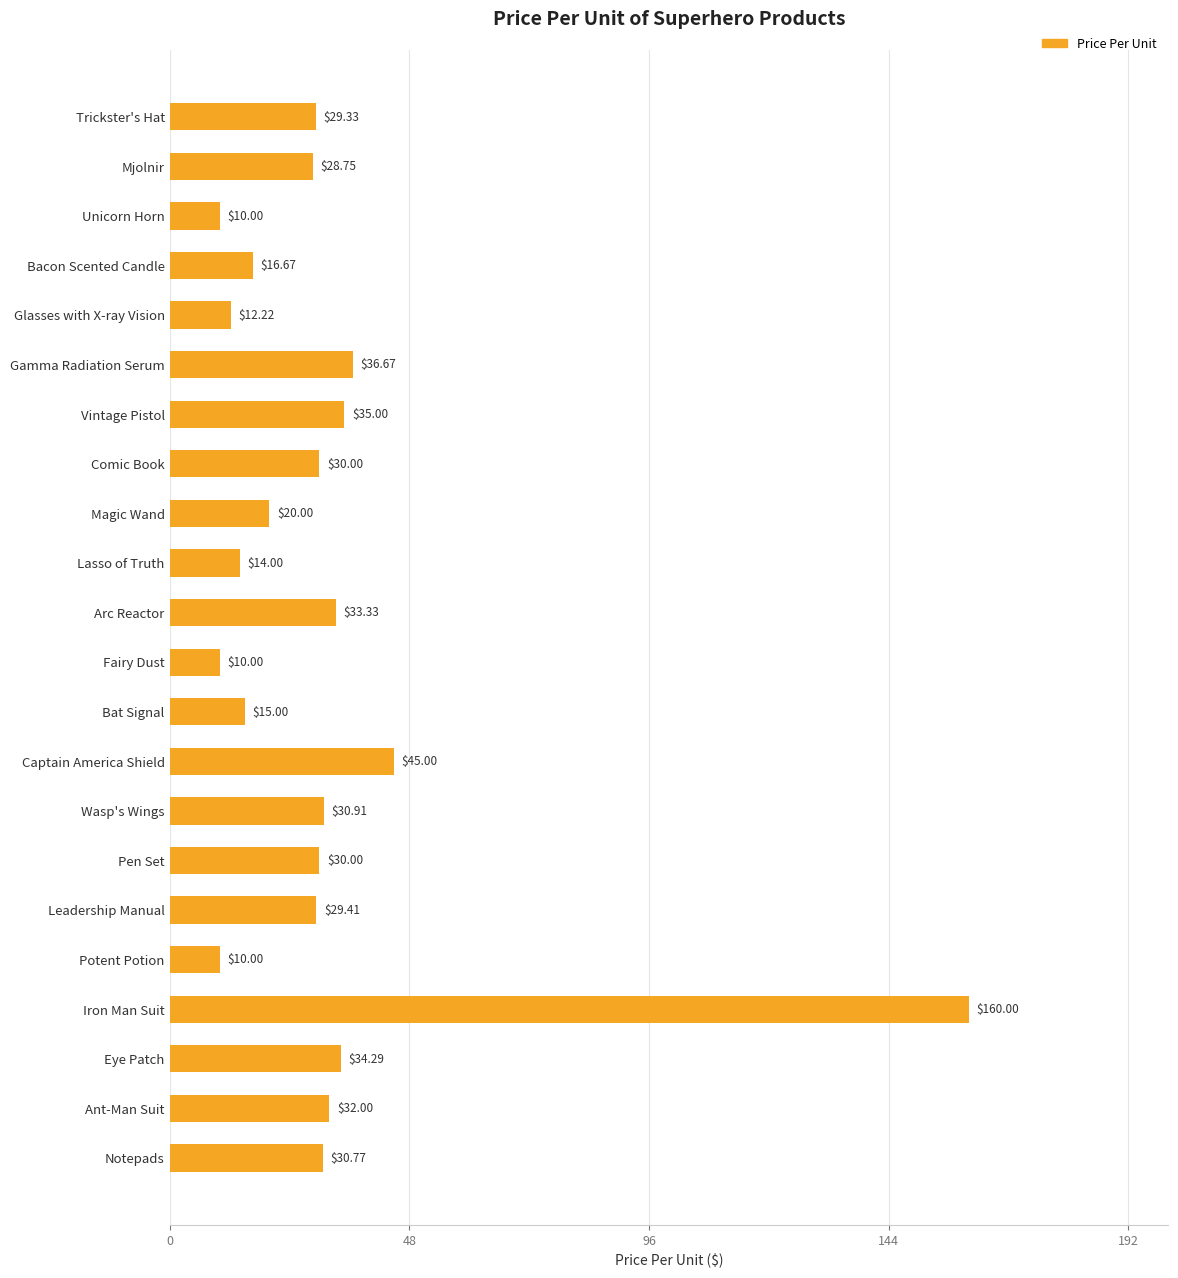

Where is the data nearest to the value 85?

Captain America Shield